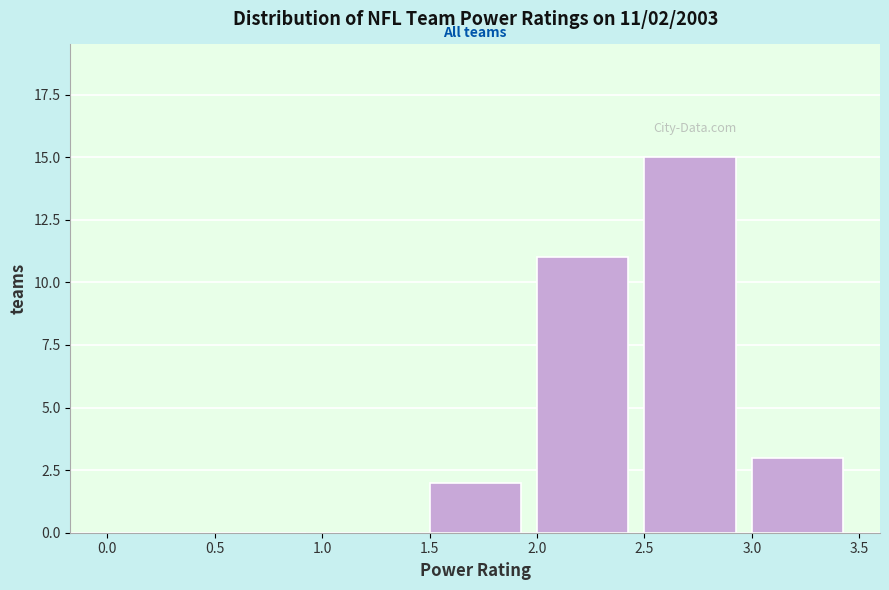

Over which range of the x-axis is the bar tallest?

2.5 to 3.0